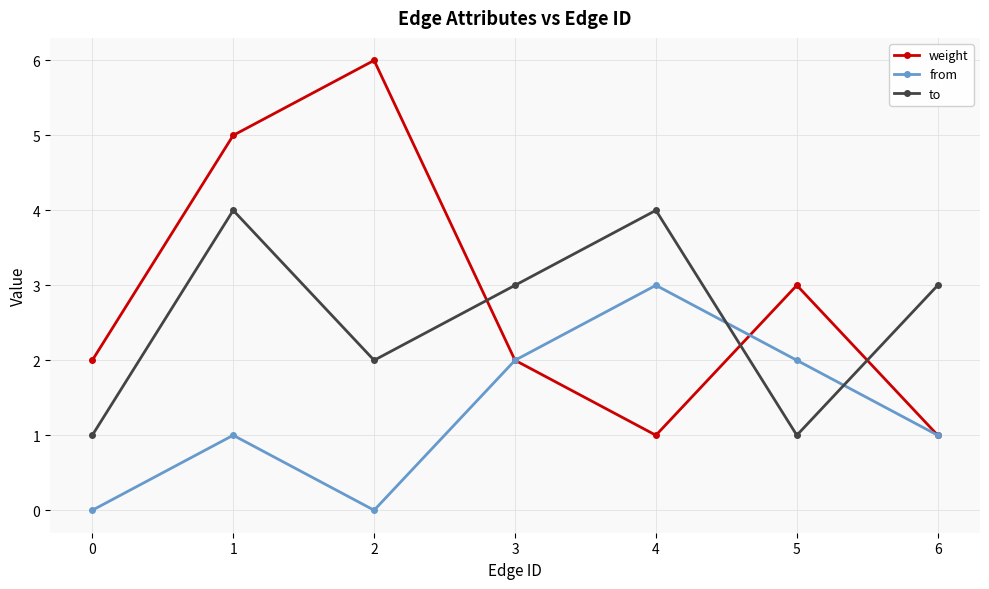

List the series in order of their peak value, lowest first.

from, to, weight